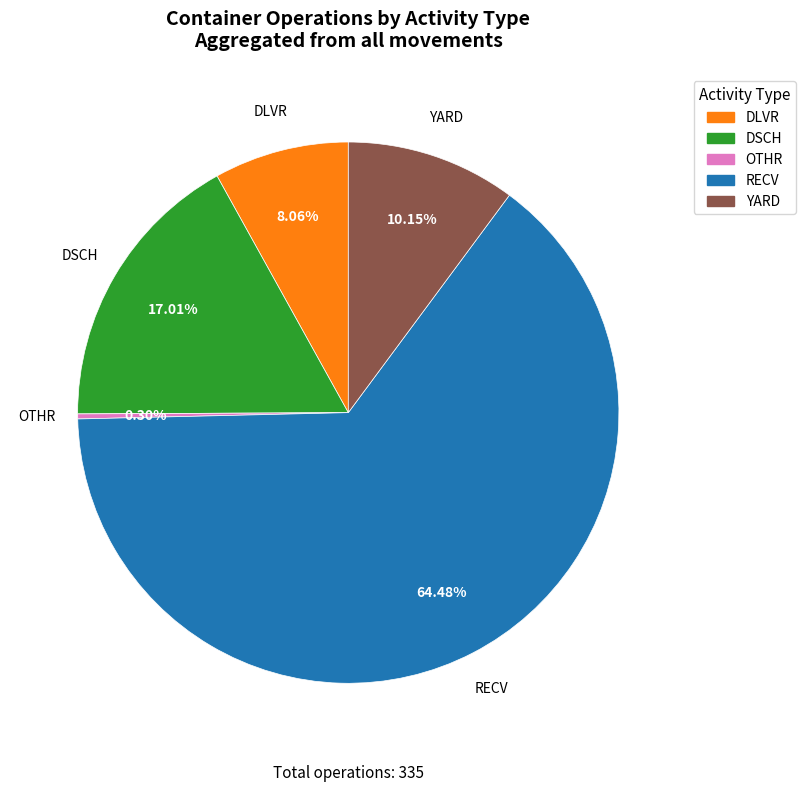

Is there a majority slice in this chart?

Yes